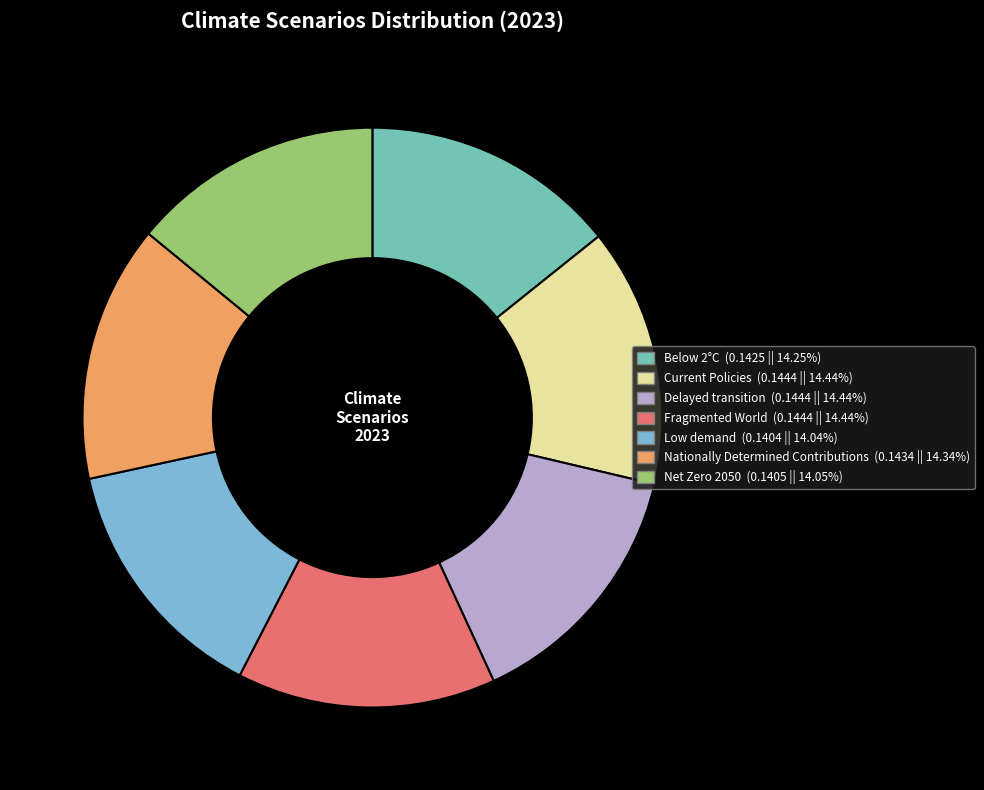

Does any single category account for the majority?

No